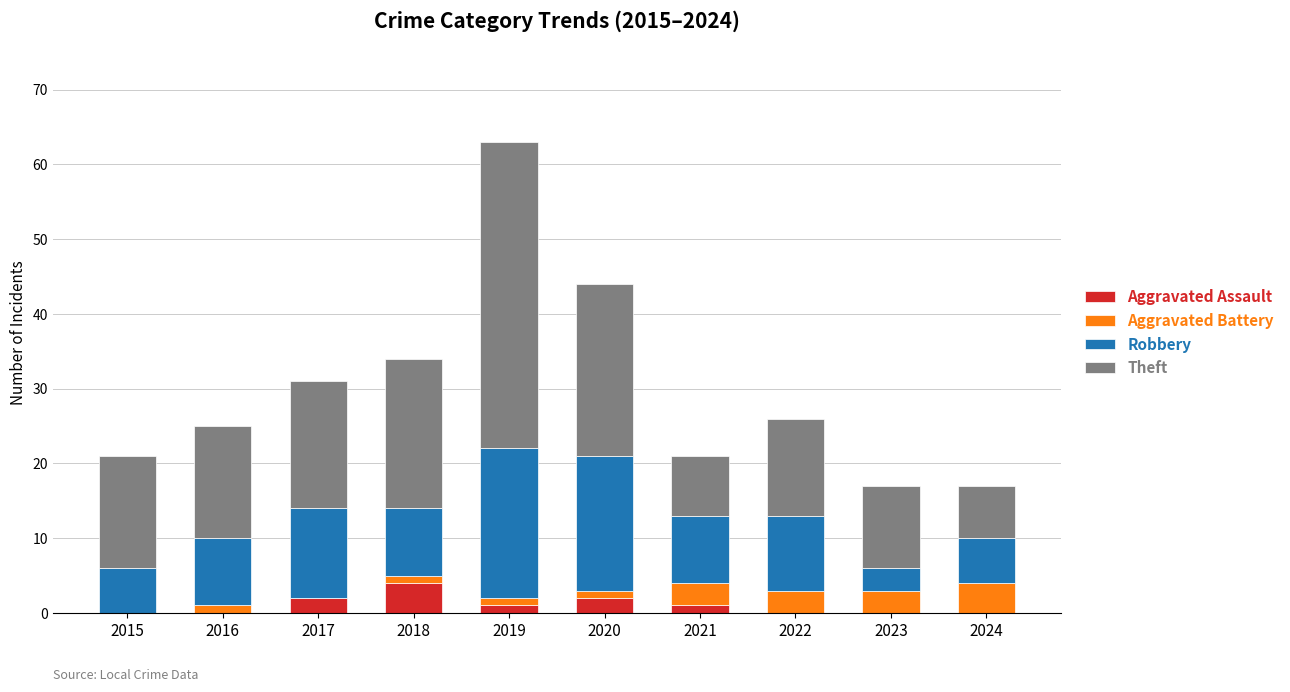

The value of Aggravated Assault at 2020 is 2. True or false?

True